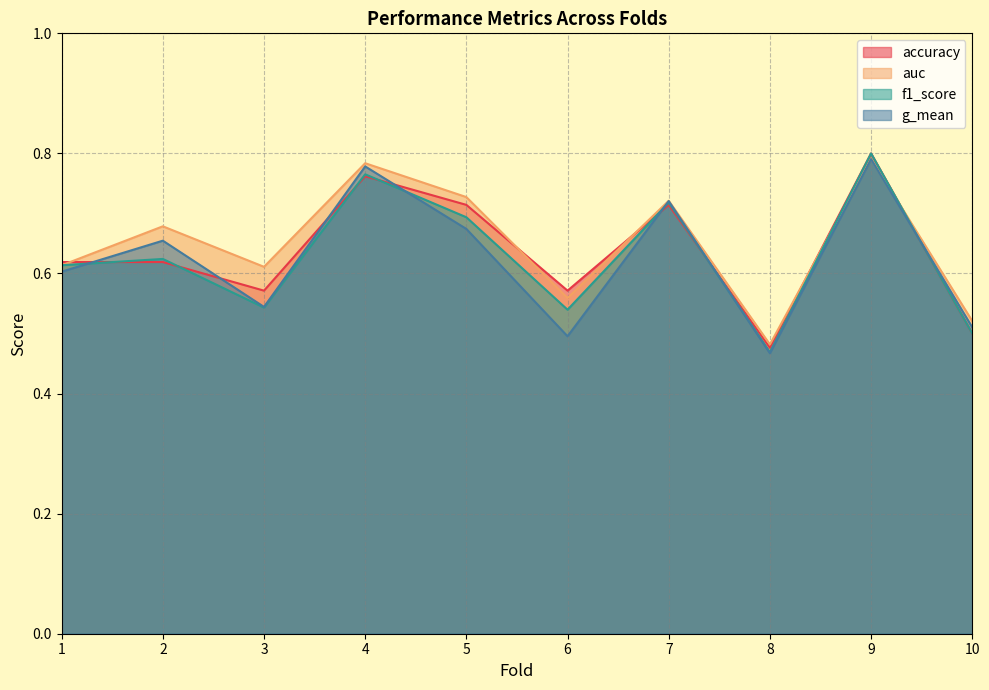

What is the difference between the second highest and minimum values in the accuracy series?

0.3